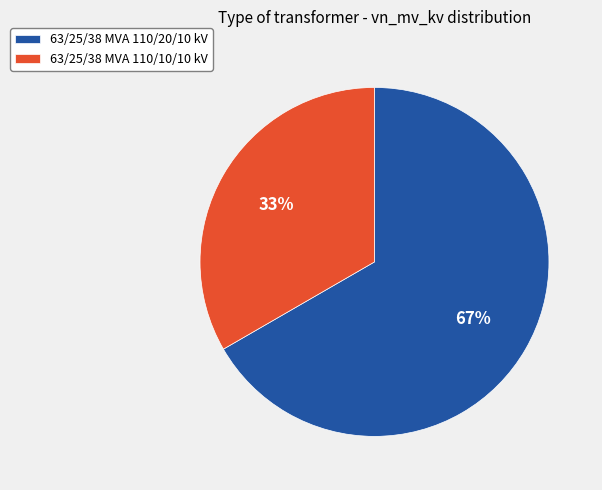

To the nearest percent, what is the average slice percentage?

50%